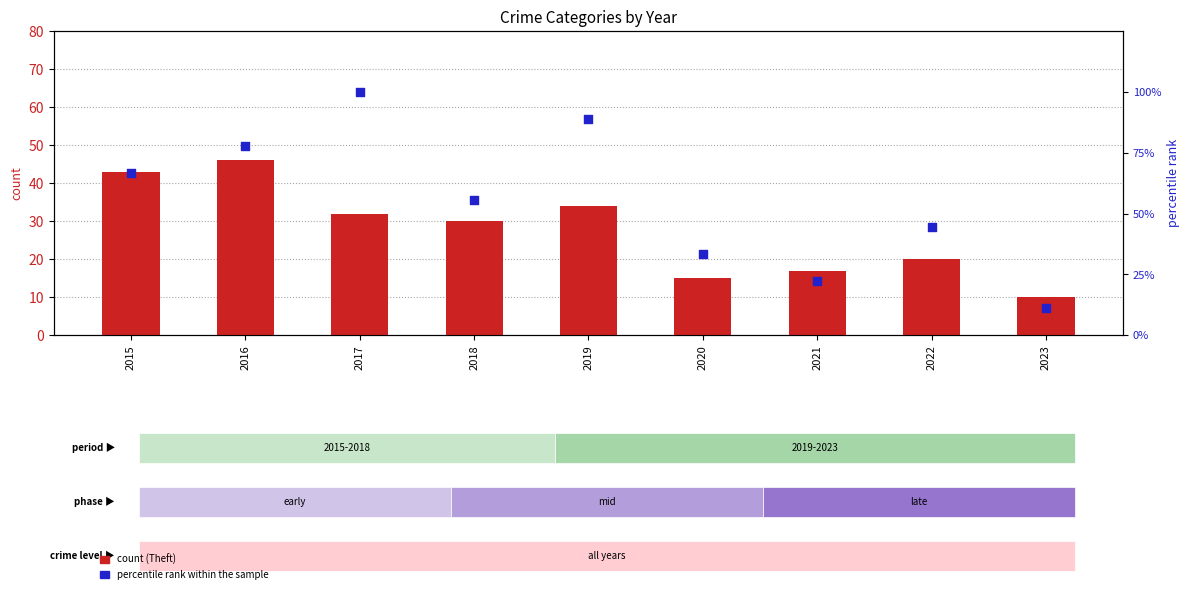

What is the total value across all series at 2021?

39.2